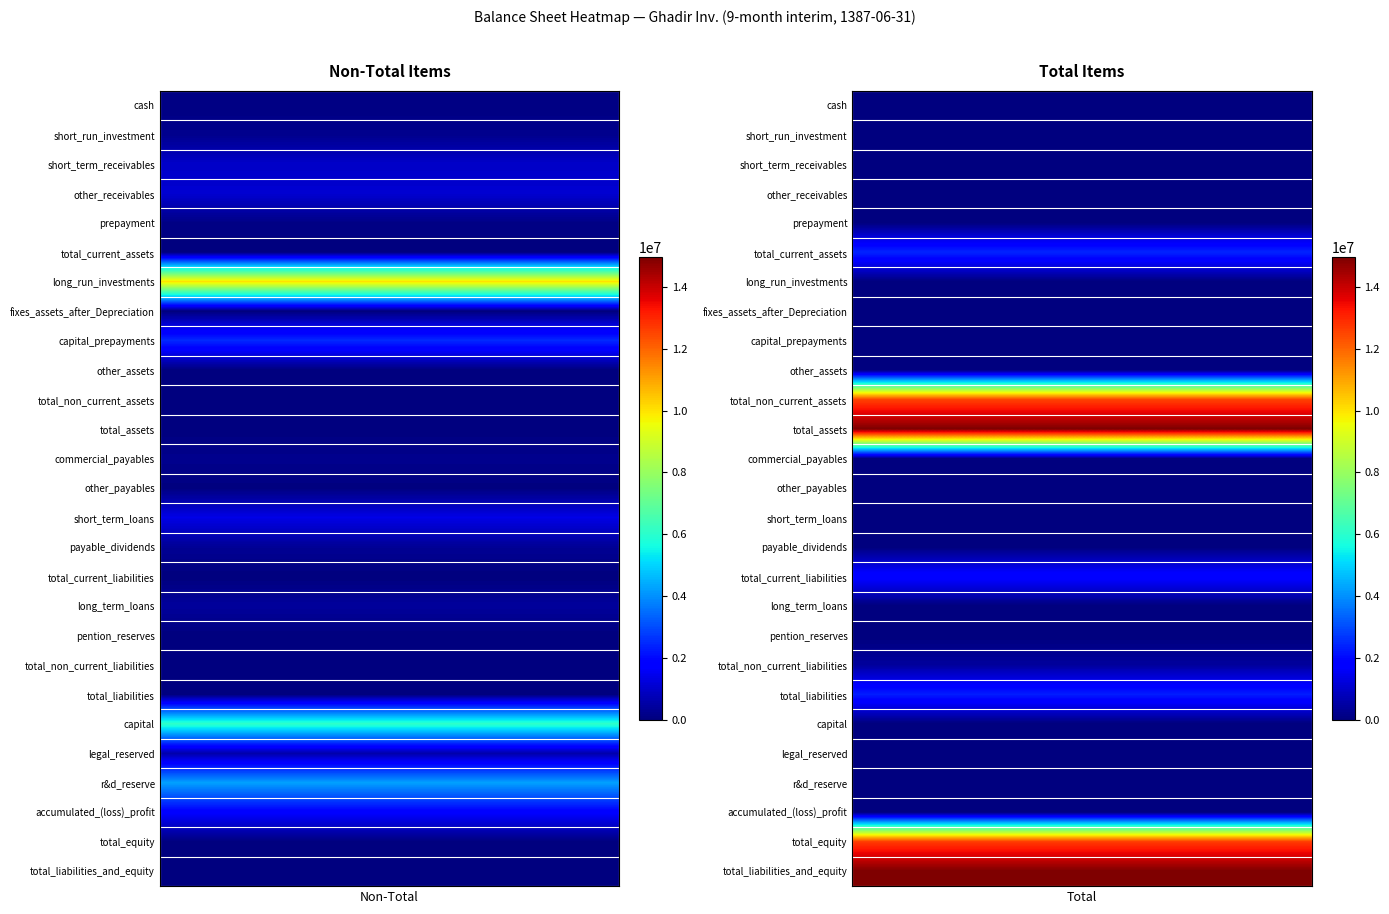

What is the greatest value displayed?

14967434